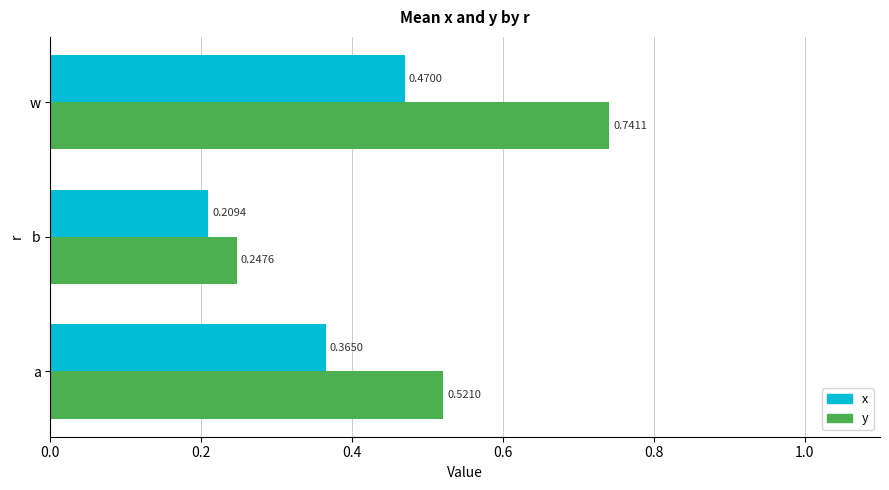

Rank the series by their maximum value, from highest to lowest.

y, x